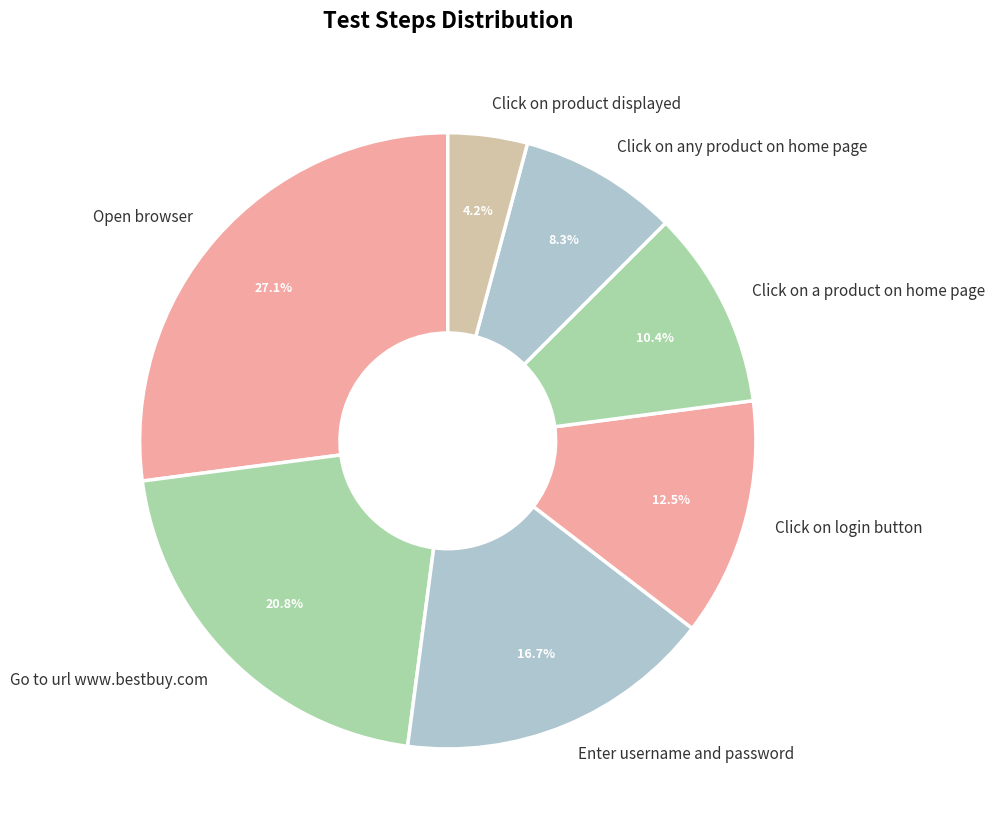

Which category has the biggest portion of the pie?

Open browser